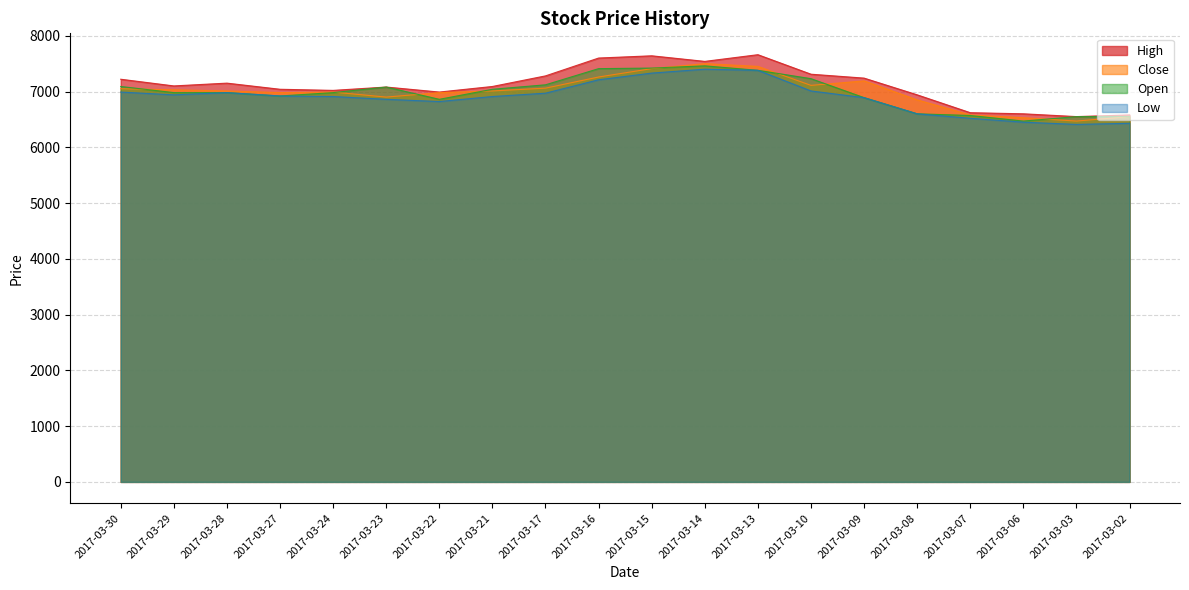

Which series has the widest spread of values?

High